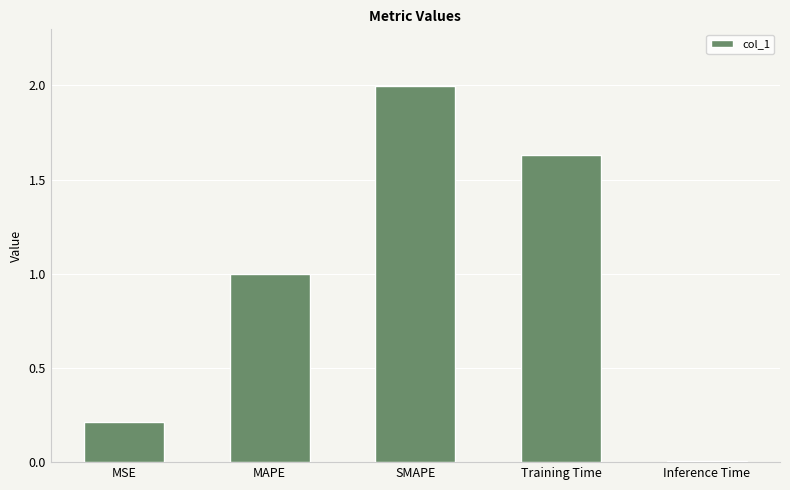

True or false: the data shows 0.2 at MSE.

True